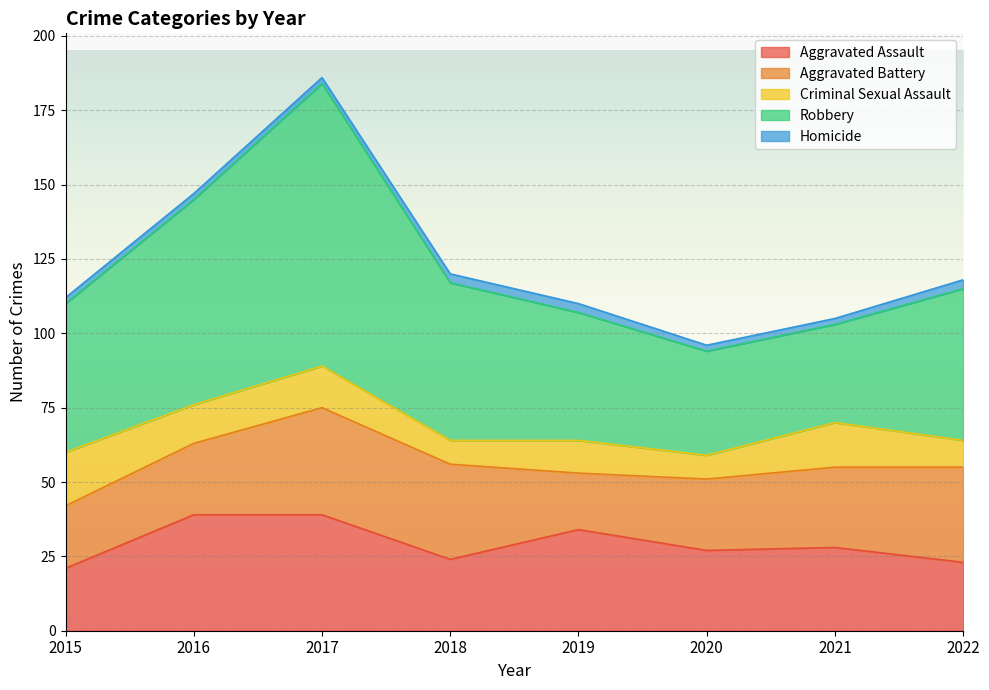

Rank the series at 2021 from lowest to highest value.

Homicide, Criminal Sexual Assault, Aggravated Battery, Aggravated Assault, Robbery